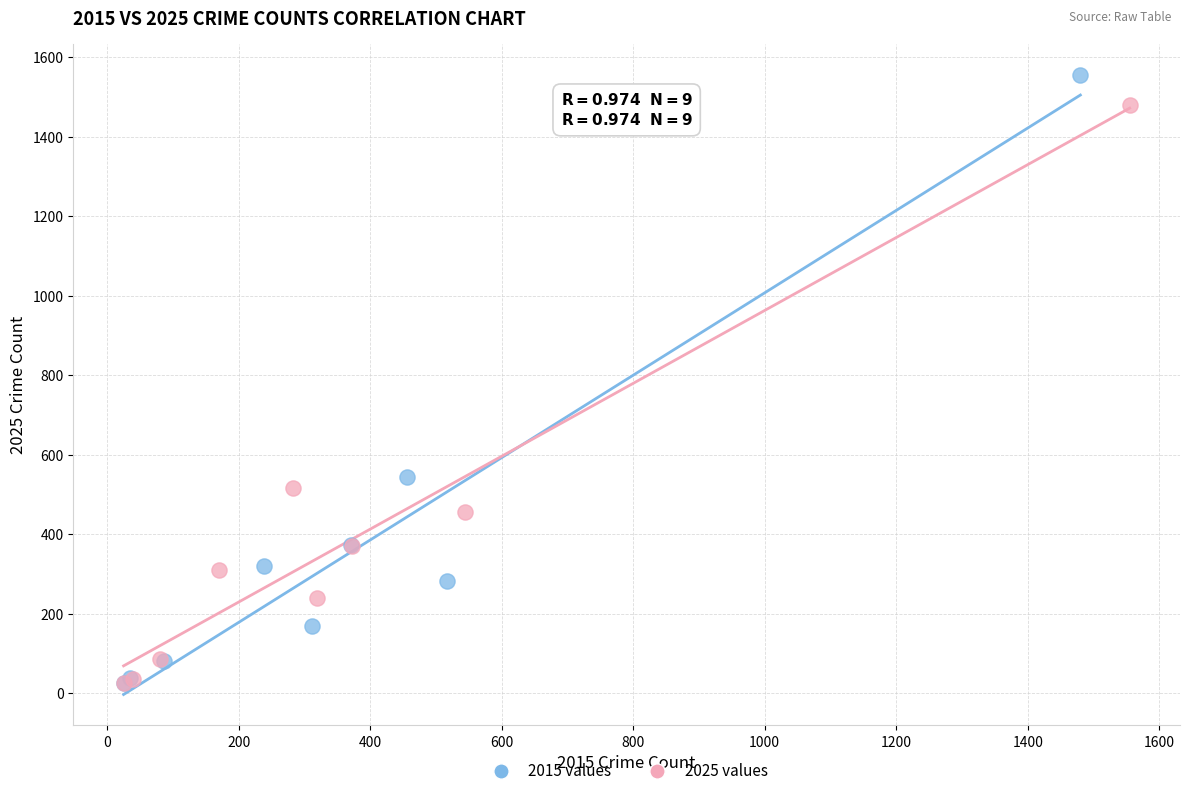

Which series reaches the maximum Y coordinate?

2015 values